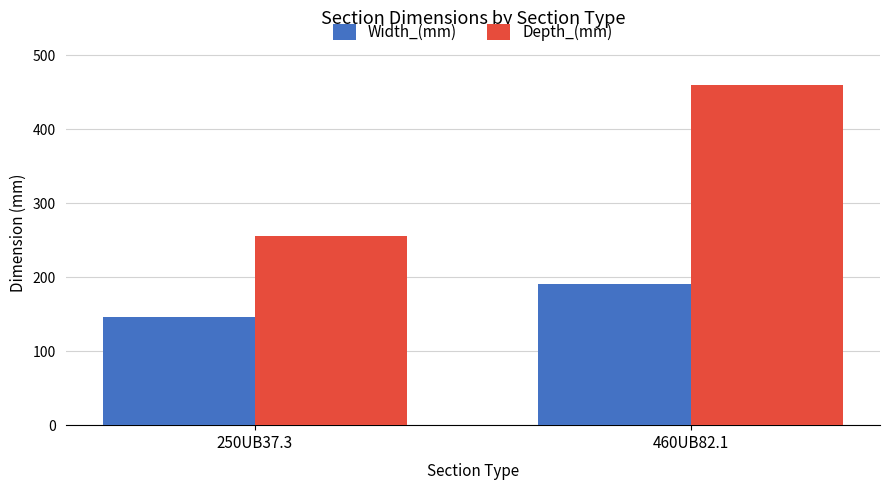

What is the label of the 2nd bar from the right?

250UB37.3